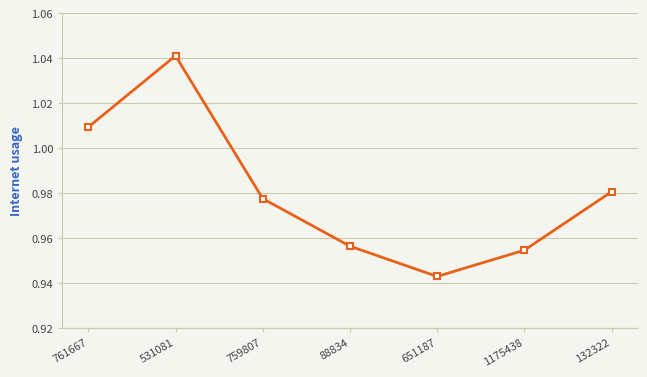

List the labels in order of value, largest first.

531081, 761667, 132322, 759807, 88834, 1175438, 651187